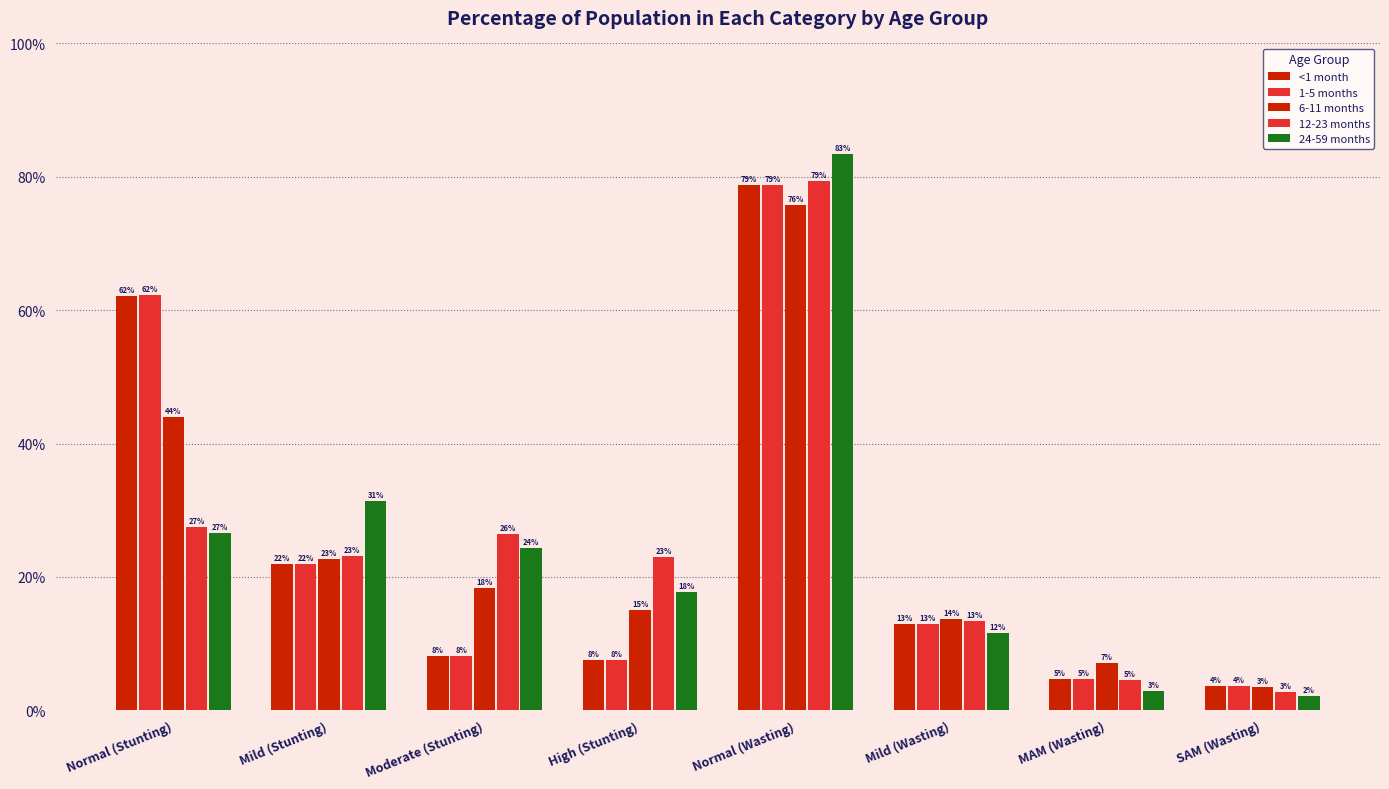

Are the bars horizontal?

No